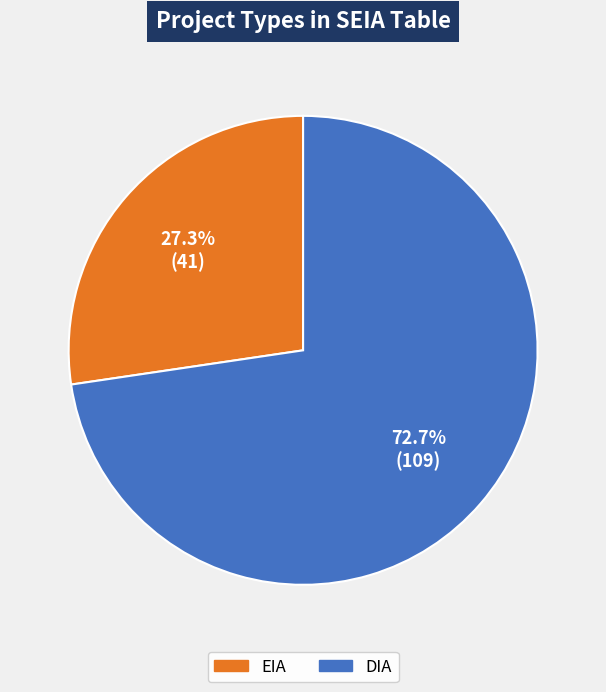

To the nearest percent, what percentage of the pie is EIA?

27%